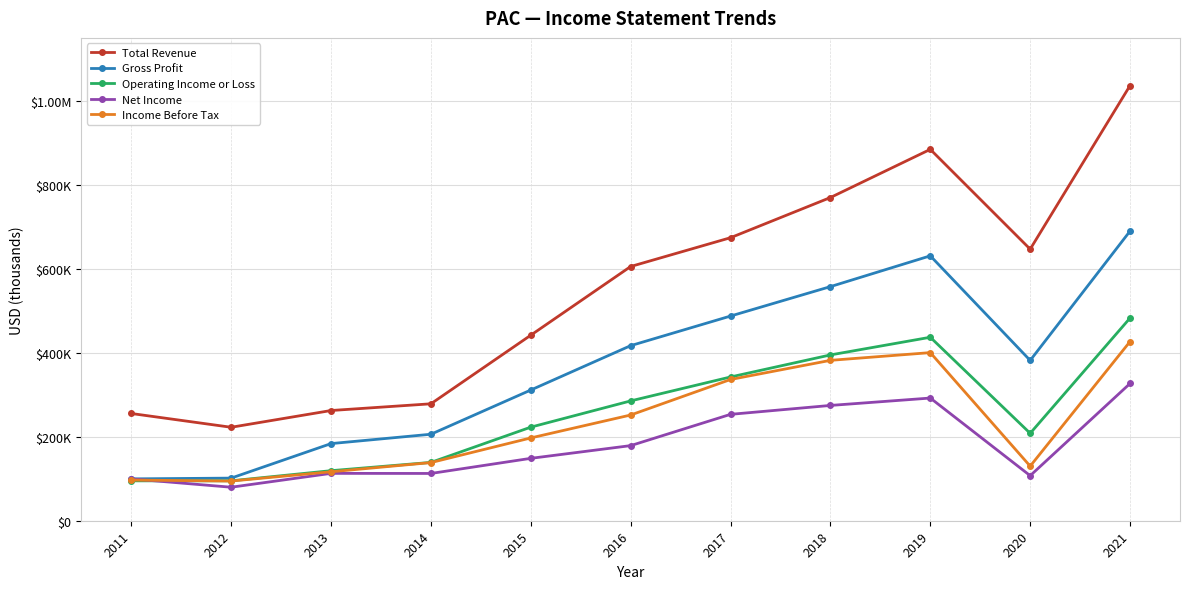

At which category is the sum across all series the highest?

2021